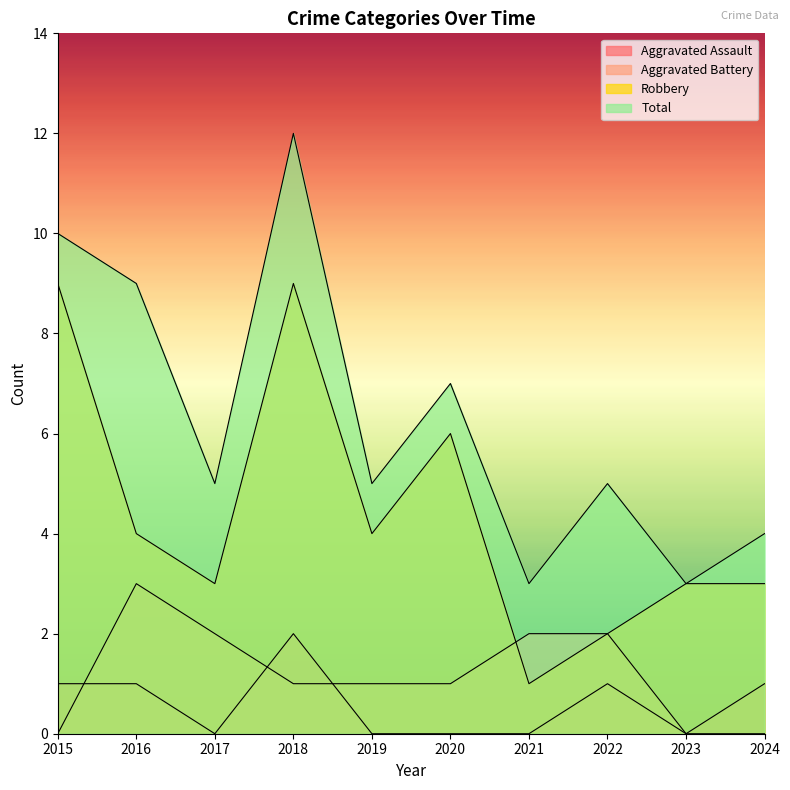

The Aggravated Assault series shows 1 at 2022. True or false?

True